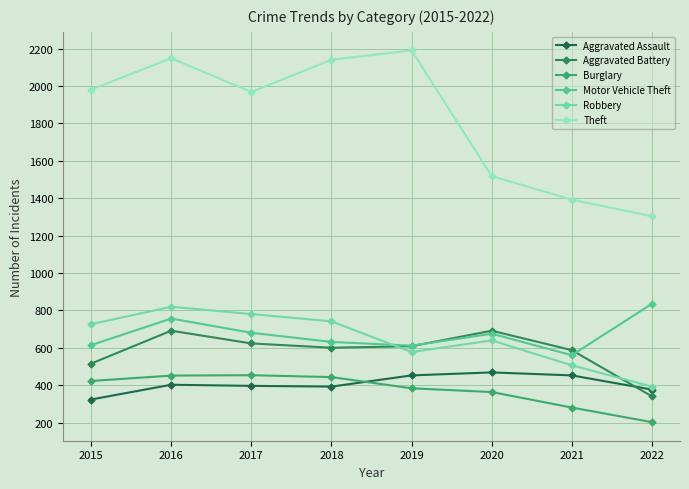

The Motor Vehicle Theft series shows 1386 at 2022. True or false?

False